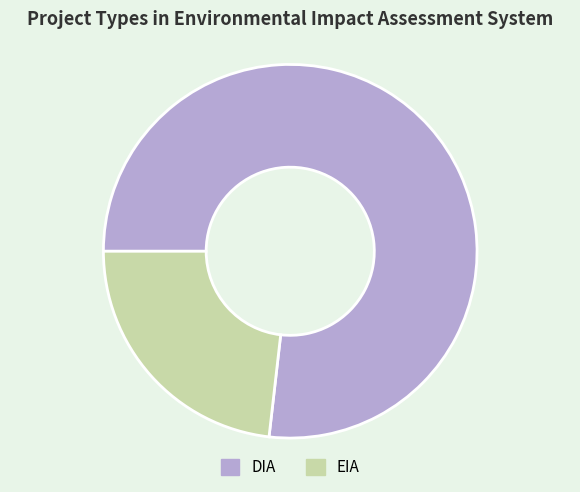

How many segments does this pie chart have?

2